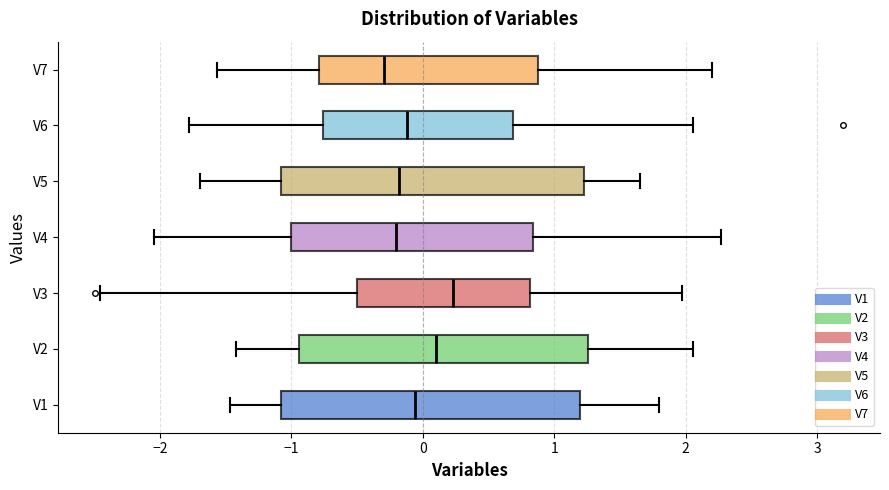

Reading bottom to top, read every box against the x-axis: the position of its median line, the range the box covers, and the ends of its whiskers. The values are not printed on the chart, so give them approximately, as read against the axis.

V1: median -0.1, box -1.1 to 1.2, whiskers -1.5 to 1.8
V2: median 0.1, box -0.9 to 1.3, whiskers -1.4 to 2.1
V3: median 0.2, box -0.5 to 0.8, whiskers -2.5 to 2.0
V4: median -0.2, box -1.0 to 0.8, whiskers -2.0 to 2.3
V5: median -0.2, box -1.1 to 1.2, whiskers -1.7 to 1.7
V6: median -0.1, box -0.8 to 0.7, whiskers -1.8 to 2.1
V7: median -0.3, box -0.8 to 0.9, whiskers -1.6 to 2.2